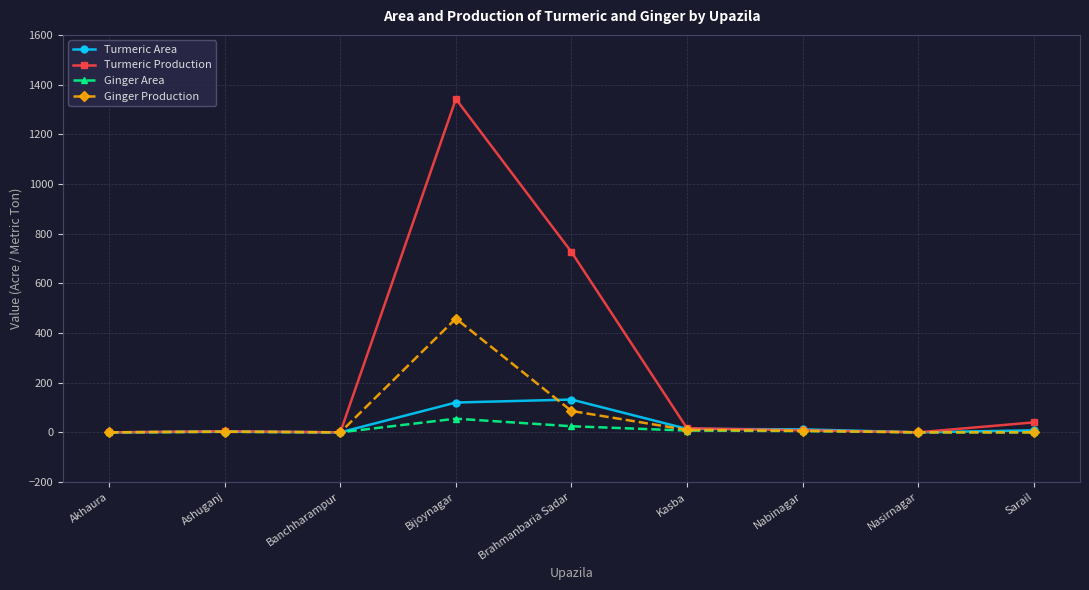

The Turmeric Area series shows 0.0 at Banchharampur. True or false?

True